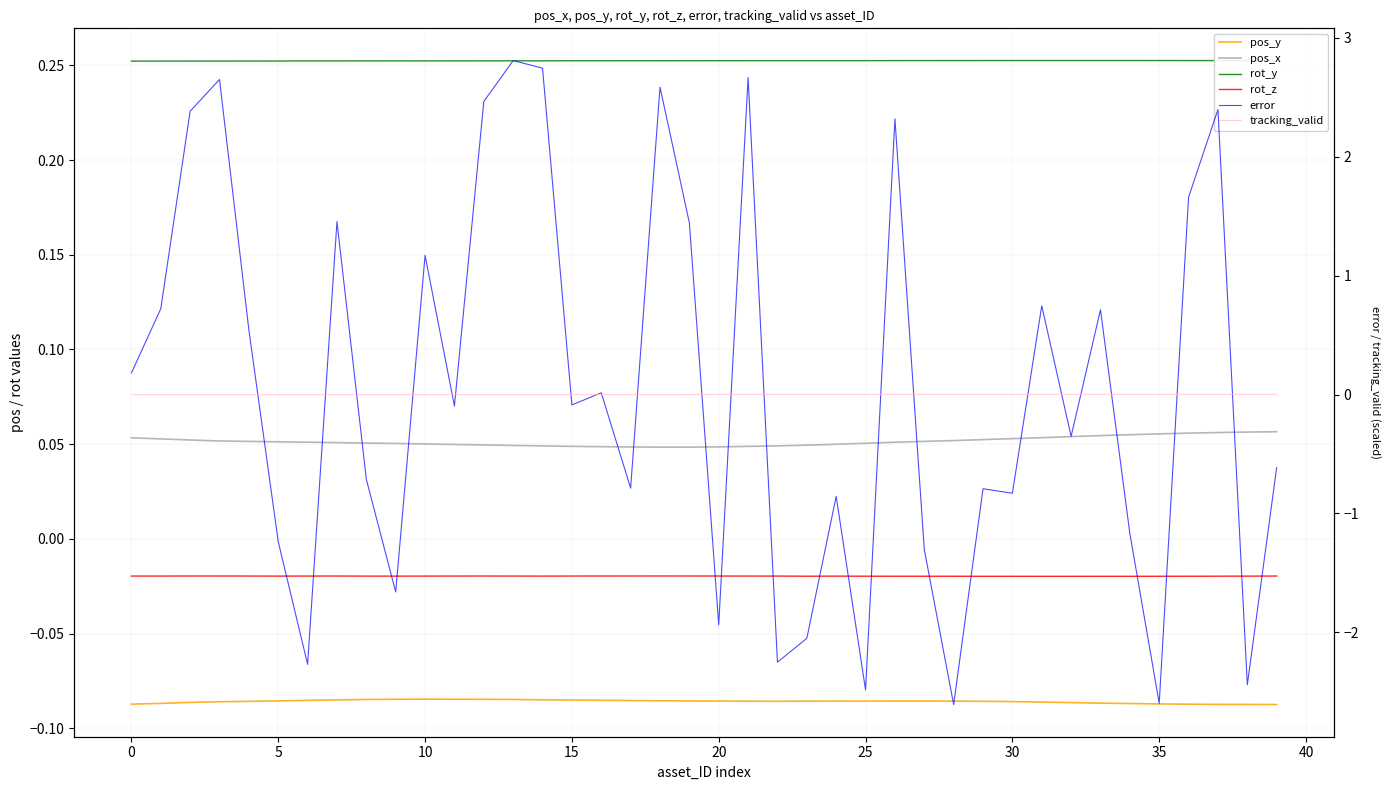

Which series has the widest spread of values?

error